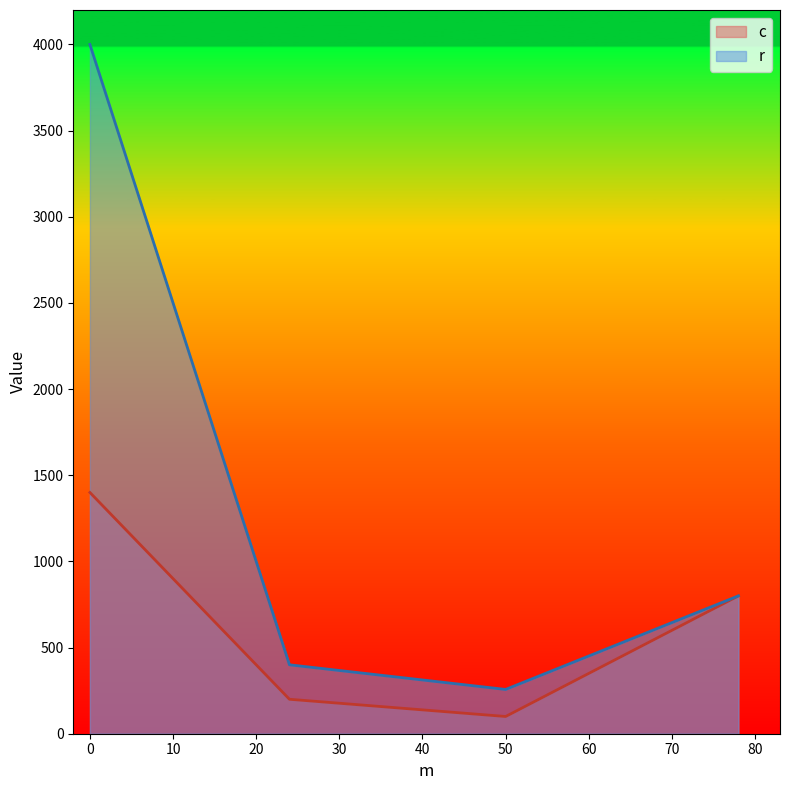

True or false: the data shows 690 at 78.

False